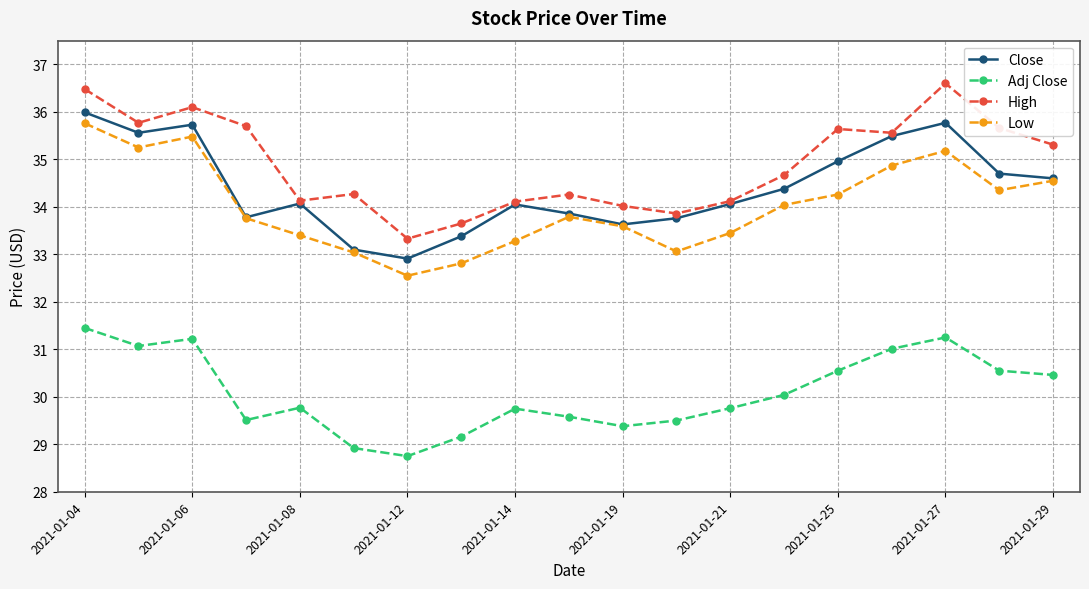

What is the maximum value shown in the chart?

36.6